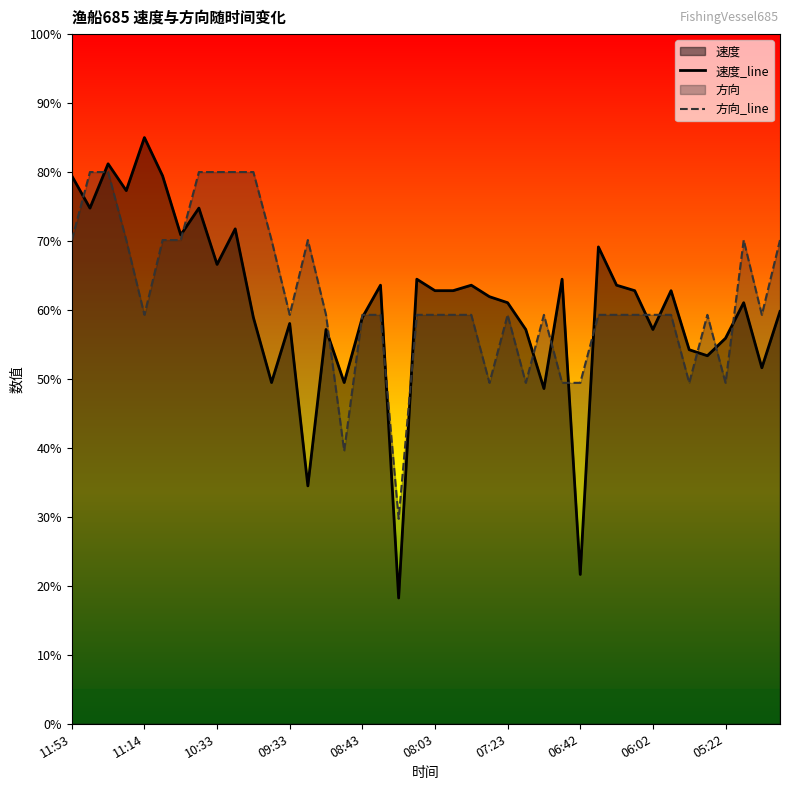

The value of 速度_line at 39 is 78.5. True or false?

False